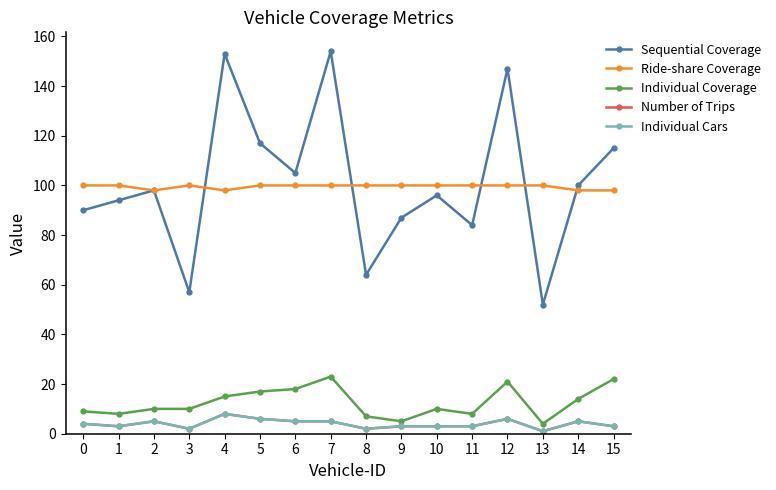

What is the spread (max minus min) of values at 1?

97